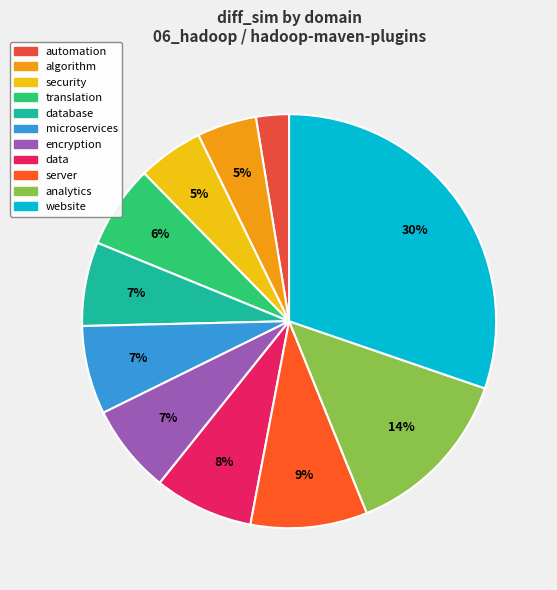

Which slice is the largest?

website